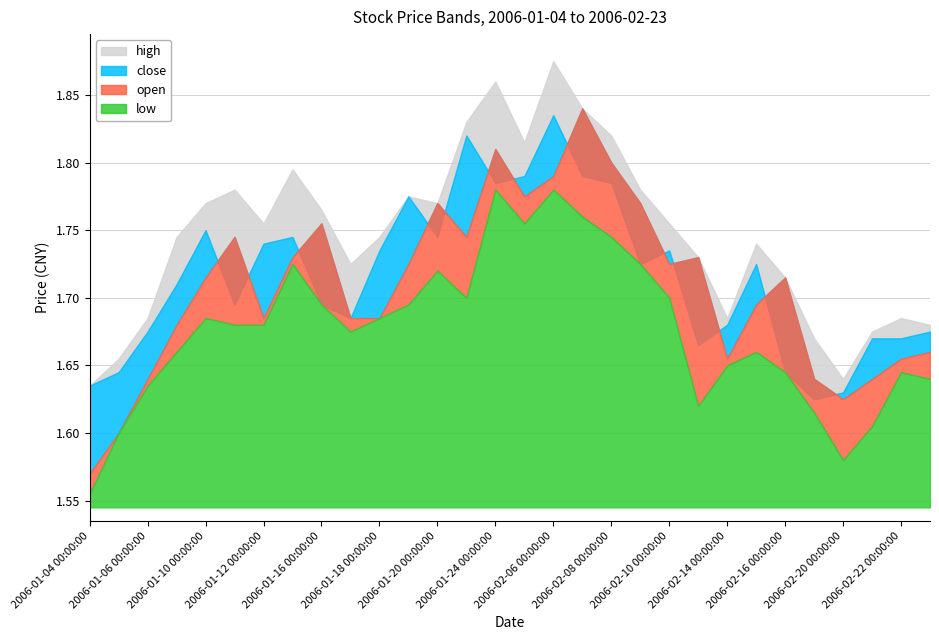

In open, how many points are lower than both neighbors (excluding endpoints)?

6